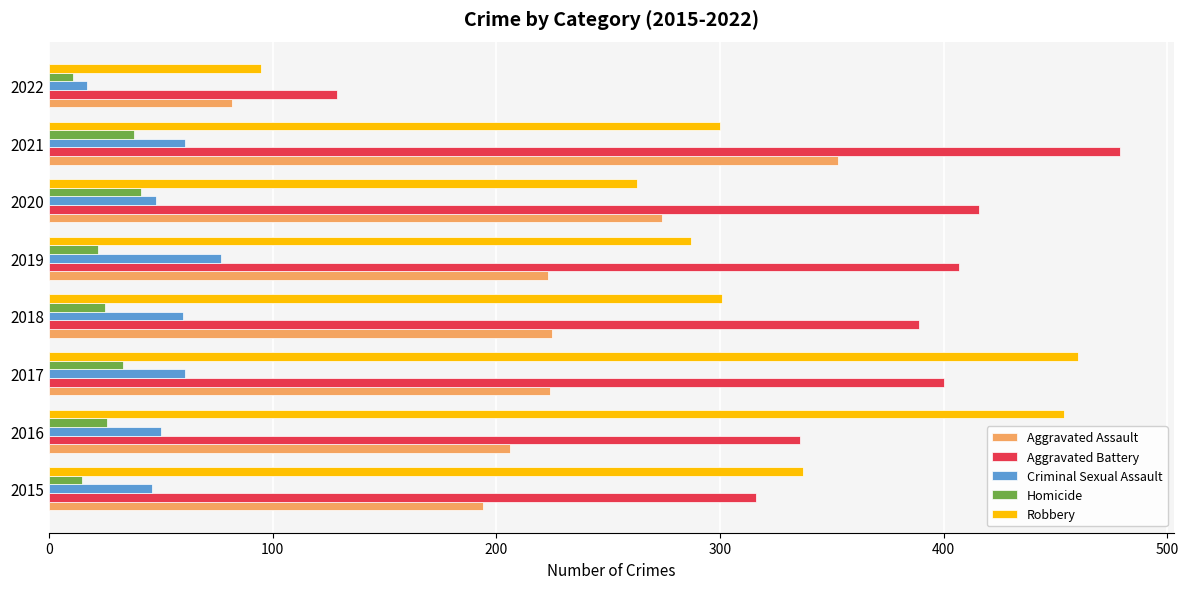

How many data points does each series have?

8